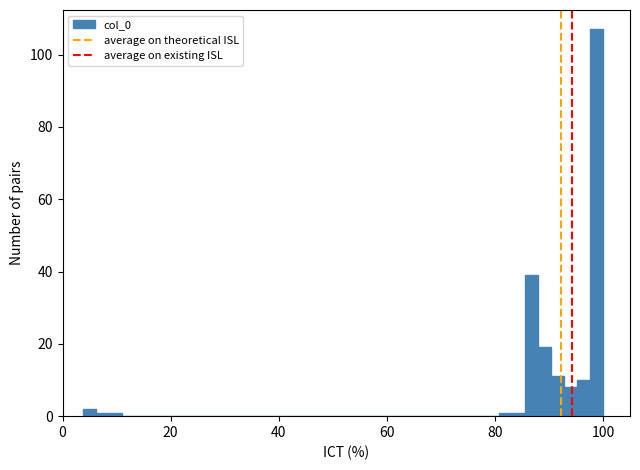

Around what value on the x-axis is the tallest bar? Give the approximate position of its centre, as read against the axis.

98